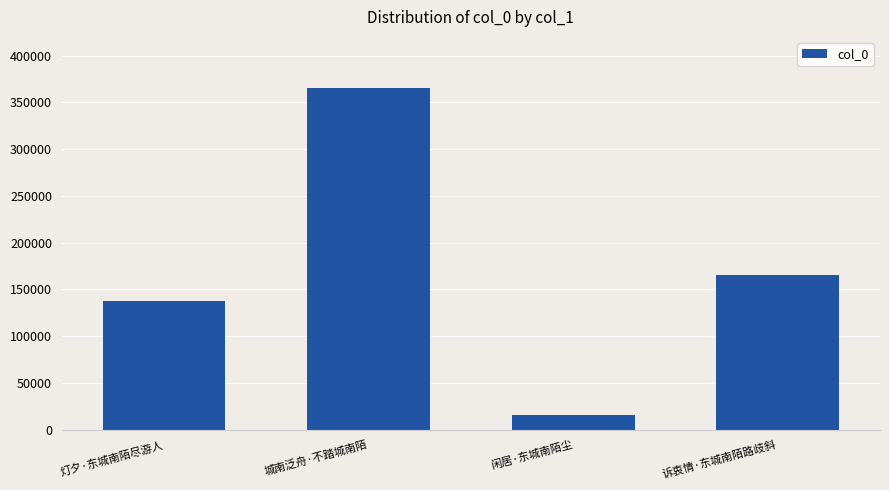

How many distinct data groups are displayed?

1